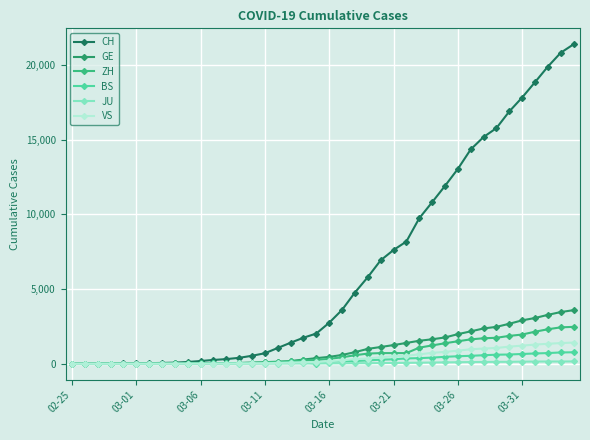

Which series has the largest total across all categories?

CH